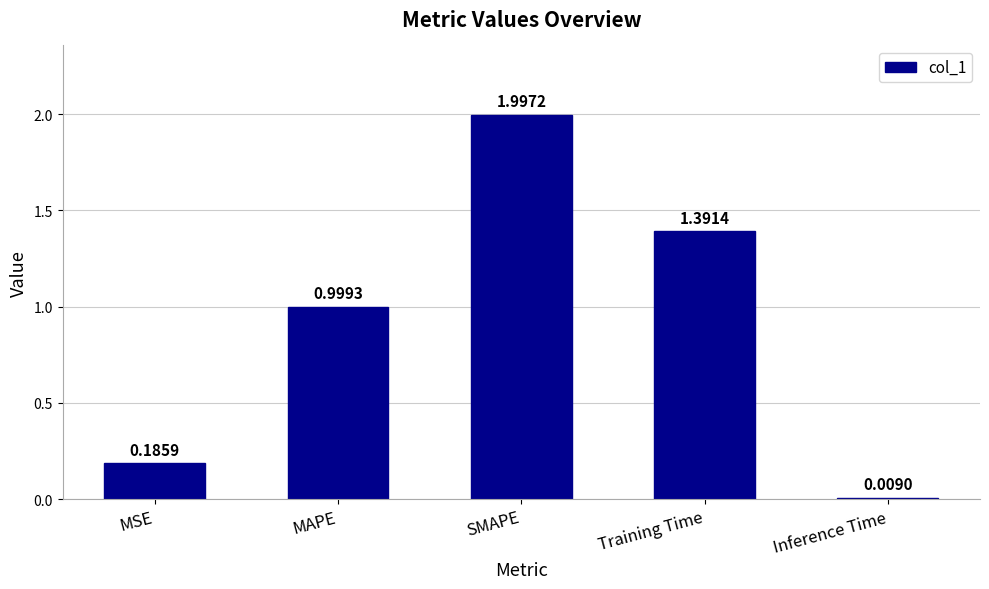

Which has a higher value, Inference Time or Training Time?

Training Time